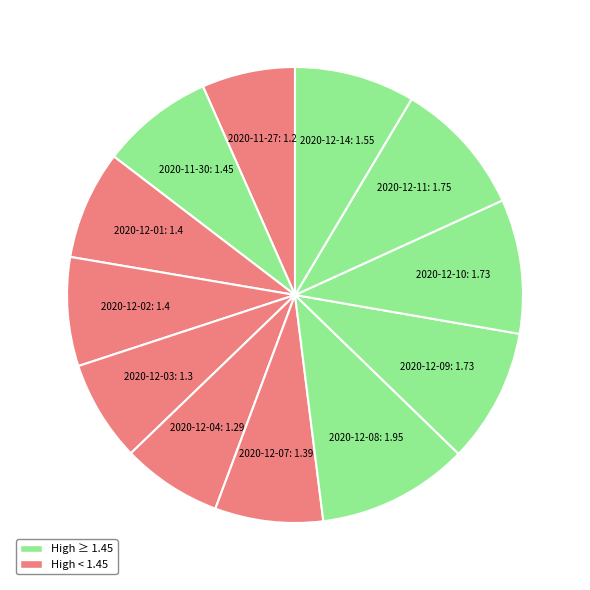

What is the largest slice in the pie chart?

2020-12-08